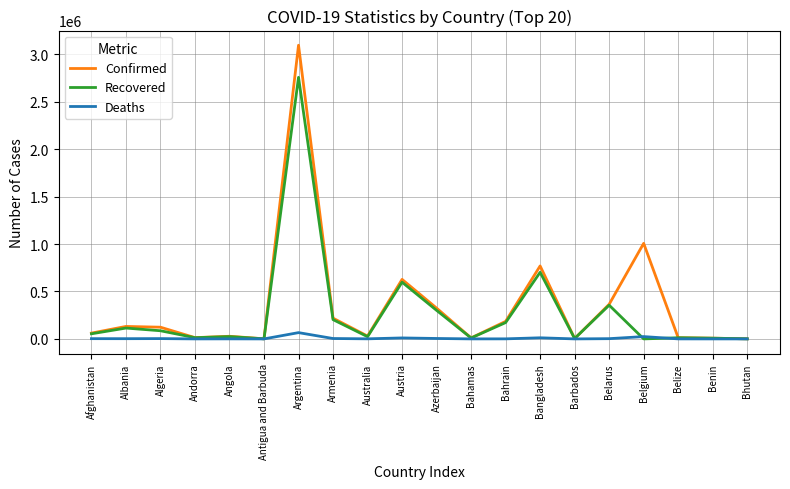

The value of Confirmed at Belgium is 563271. True or false?

False